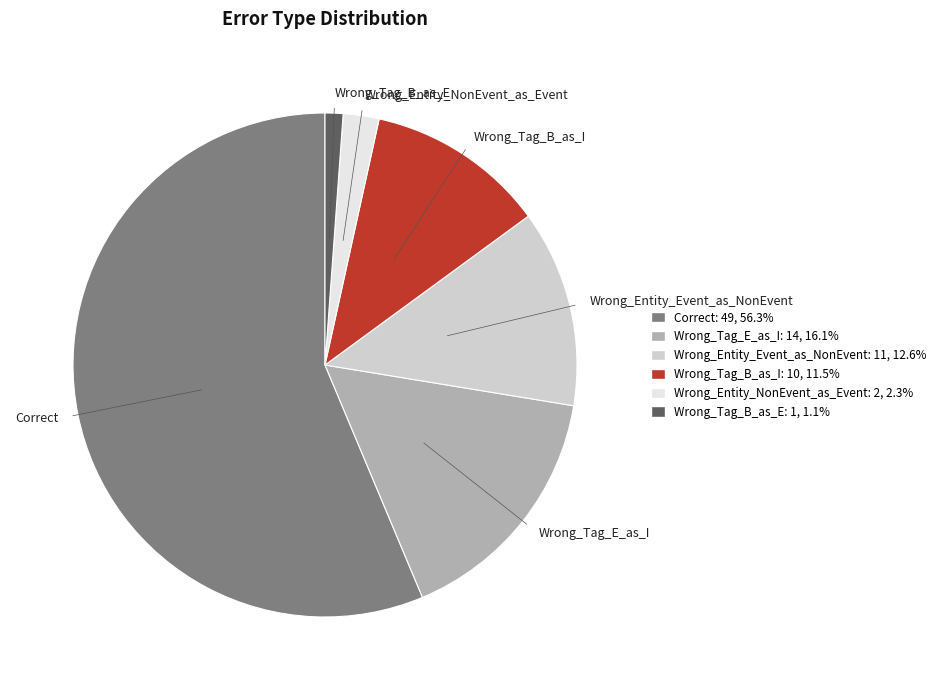

Is there any slice that represents more than half of the pie?

Yes